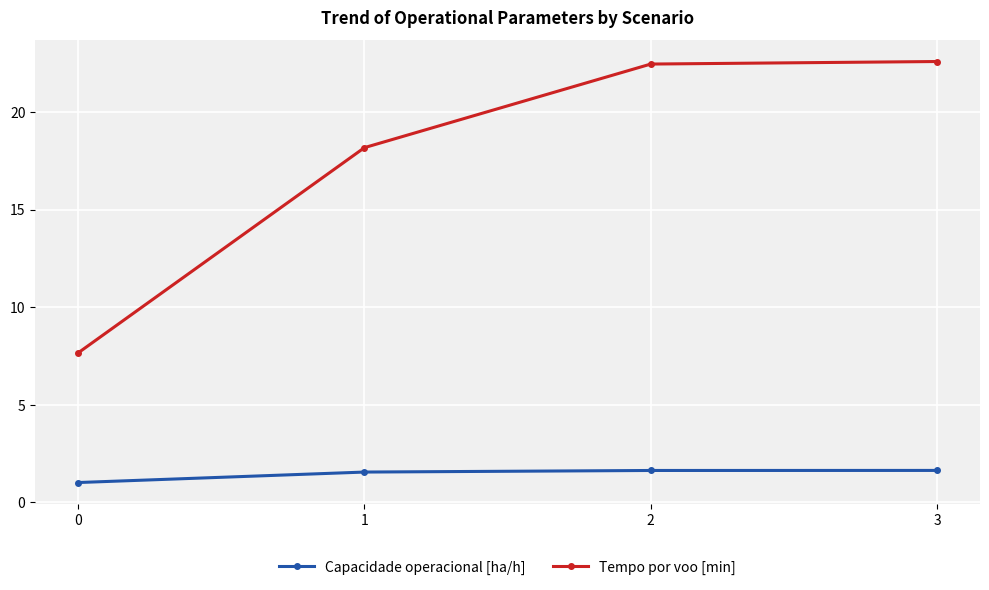

What is the sum of the Tempo por voo [min] values at 2 and 0?

30.1